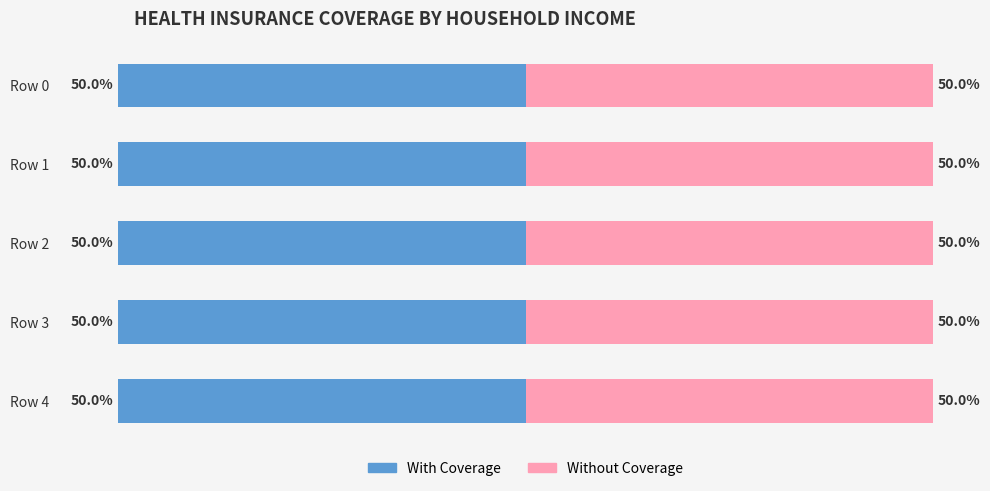

What are all the series names shown in the legend?

With Coverage, Without Coverage